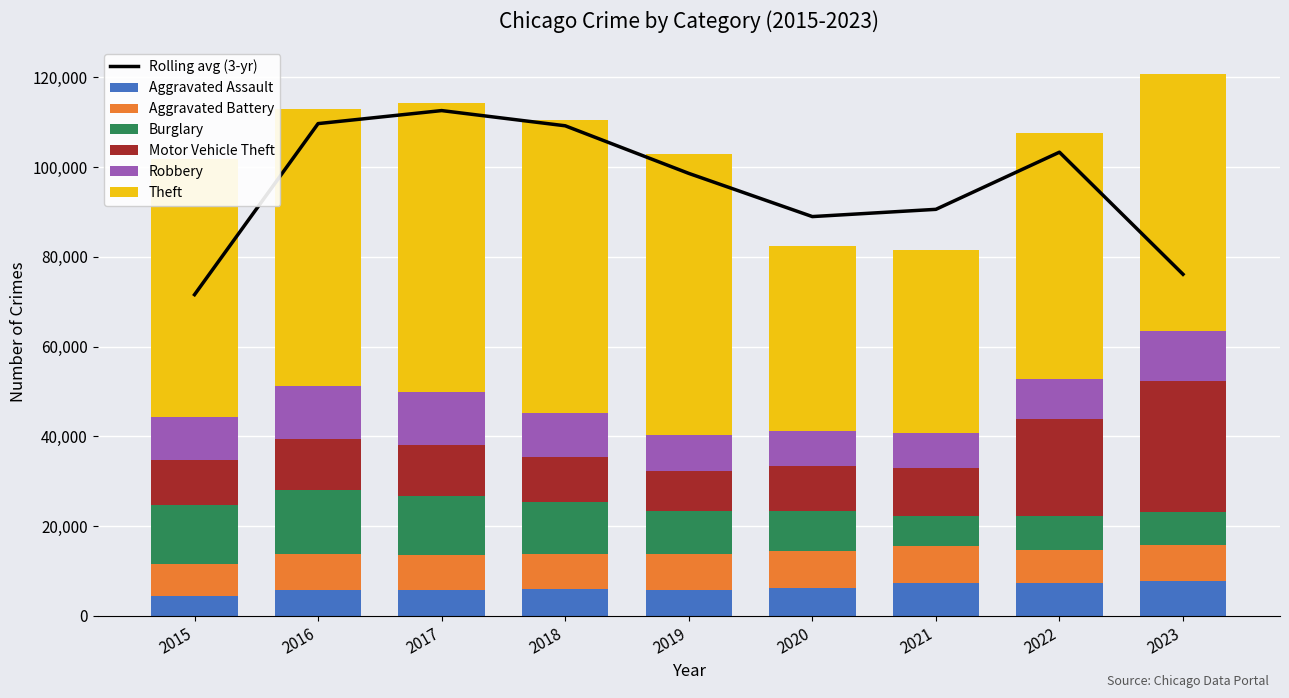

What is the greatest value displayed?

65288